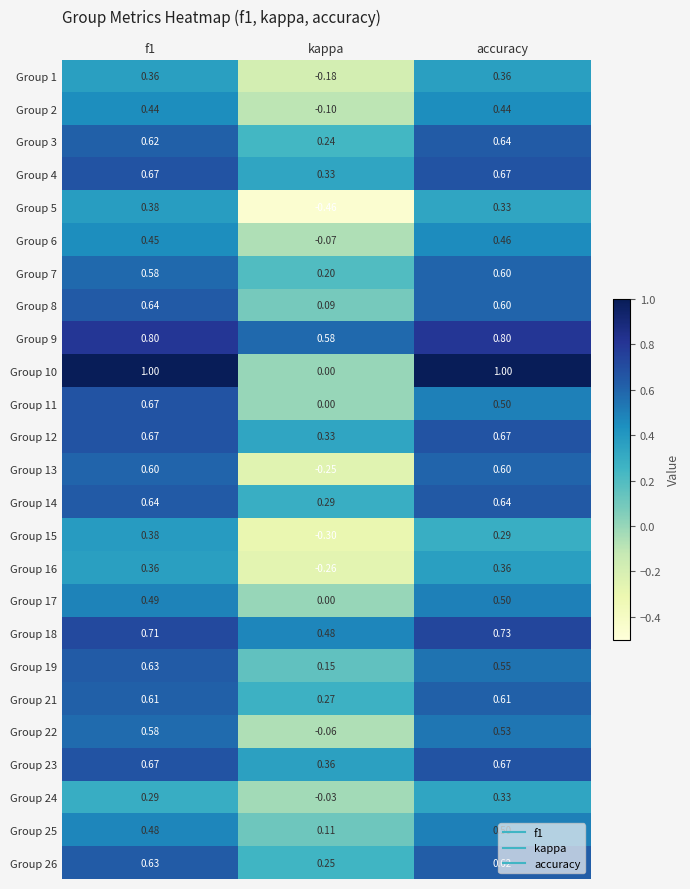

At which label does Group 9 reach its minimum?

kappa